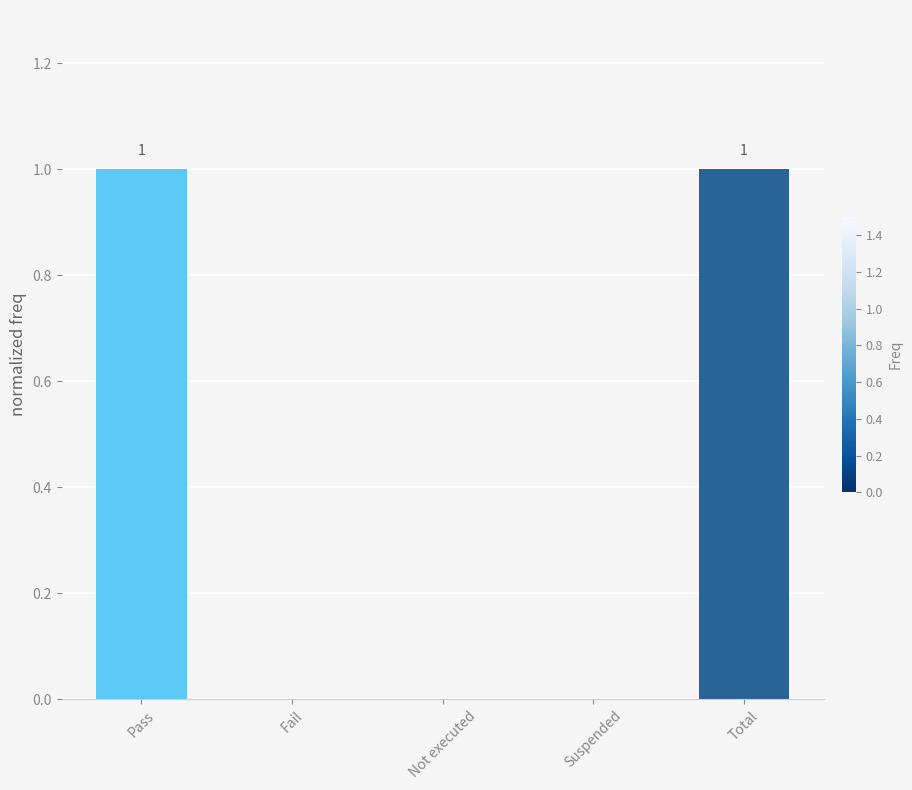

What value does the data have at Pass?

1